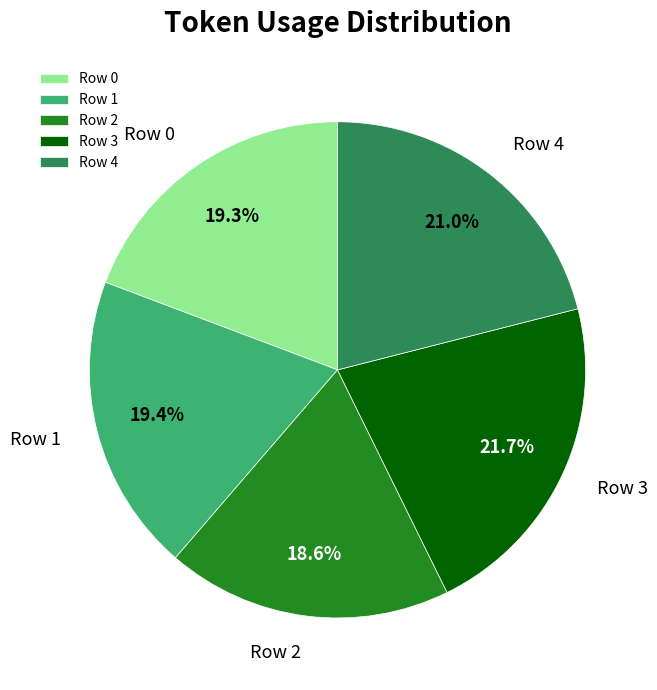

The Row 3 slice represents 33% of the pie. True or false?

False